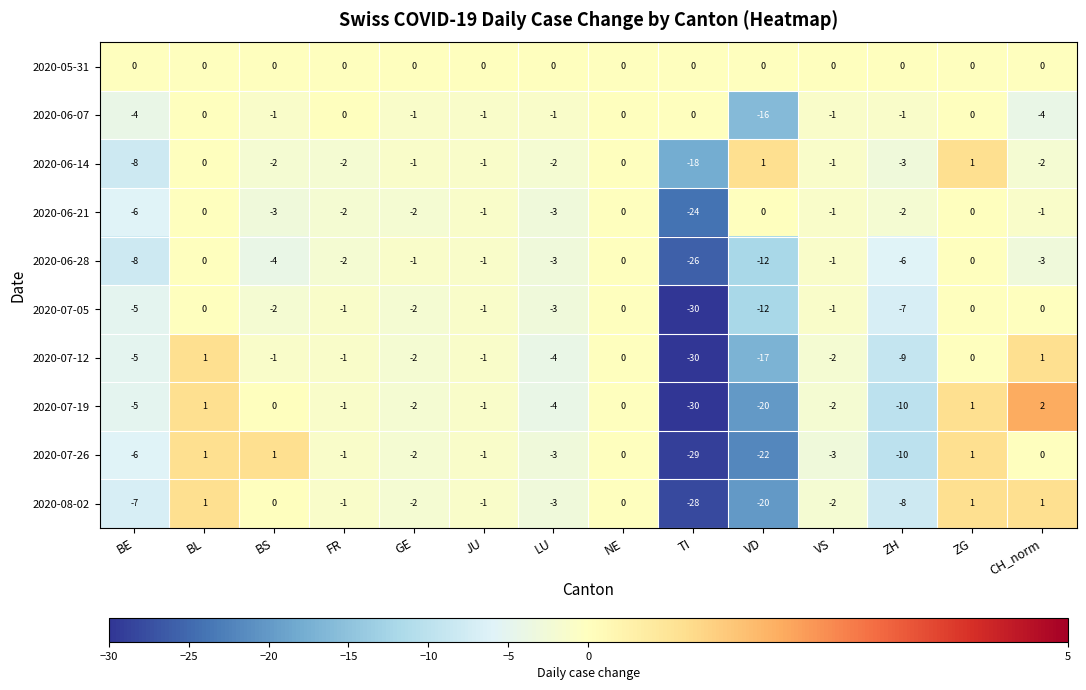

What is the total value across all series at BS?

-12